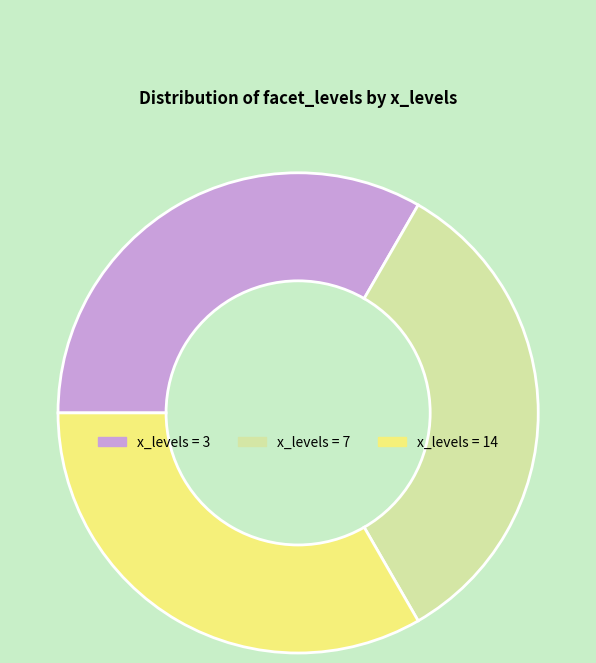

Count the number of slices in the pie.

3